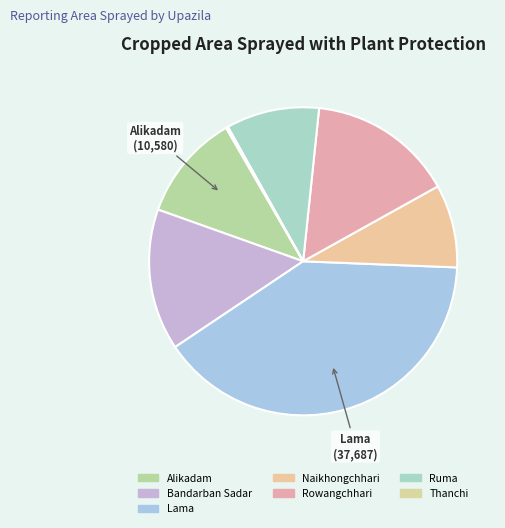

Count the number of slices in the pie.

7